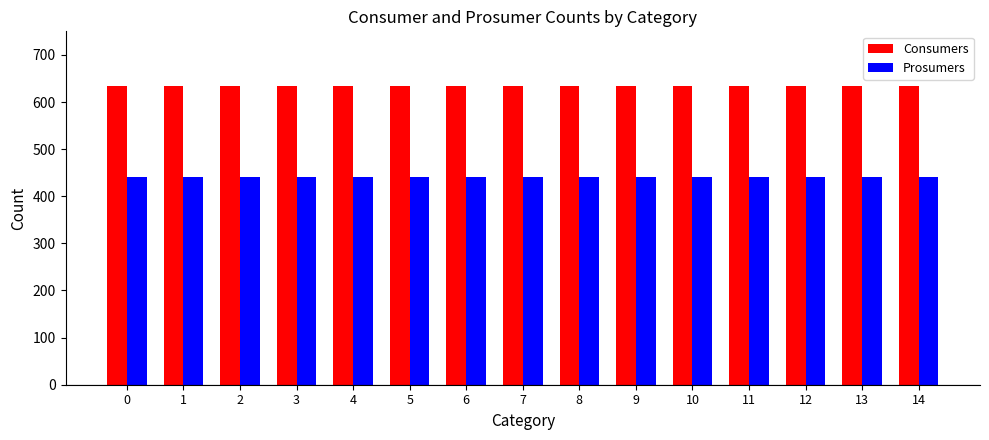

True or false: Prosumers has a value of 440 at 13.

True